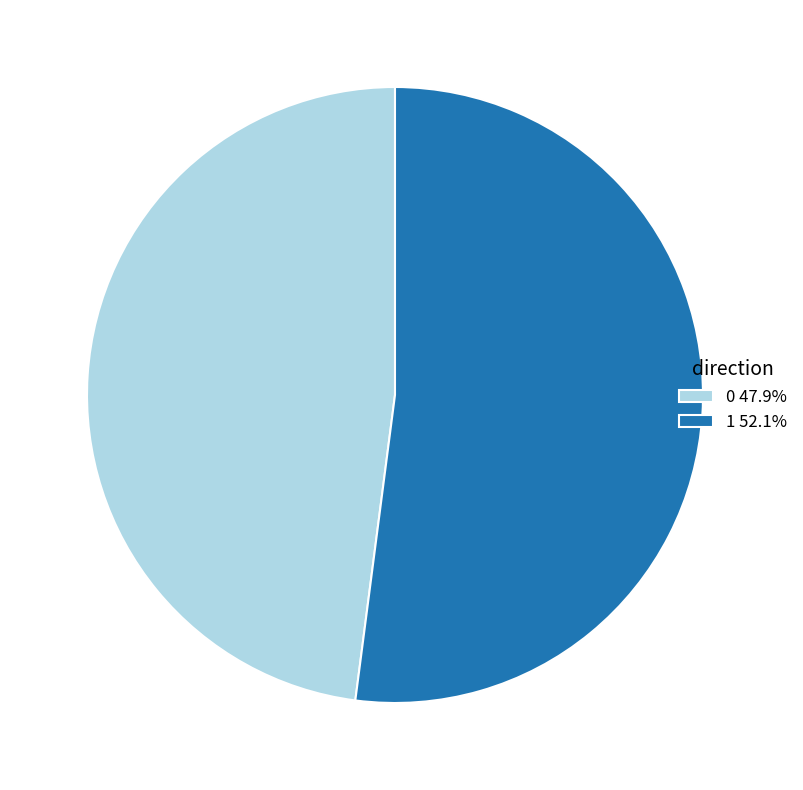

Does any single category account for the majority?

Yes